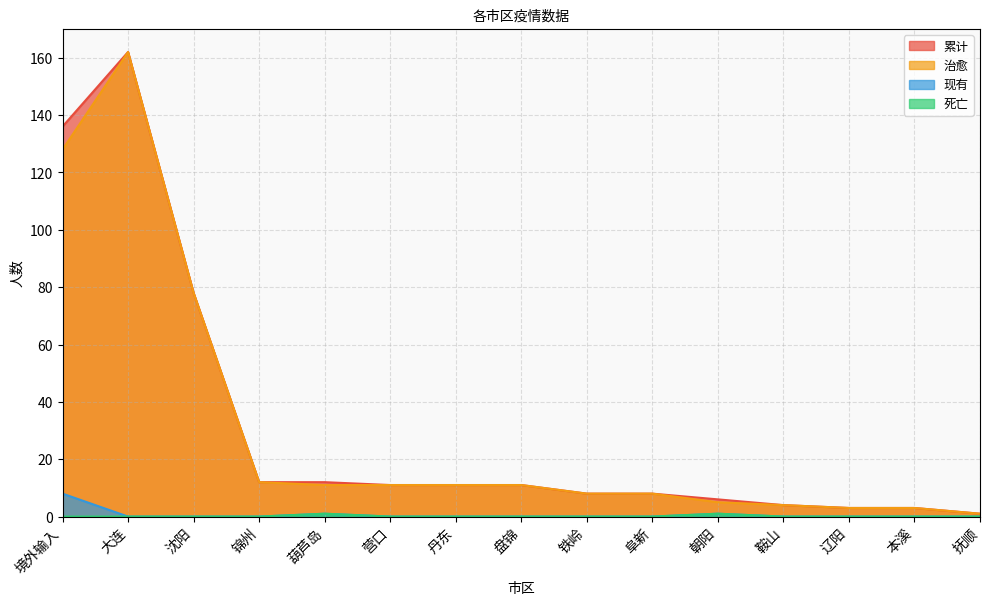

How many interior local peaks does the 死亡 series have?

2